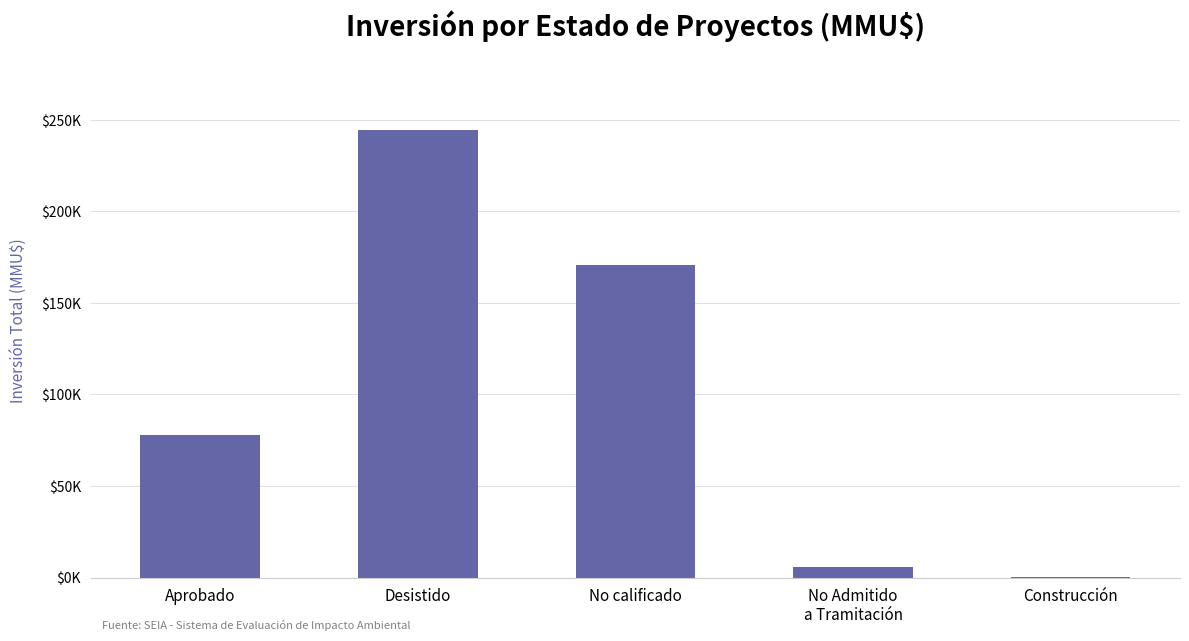

Approximately how many times larger is the value at Aprobado compared to Construcción?

194.4